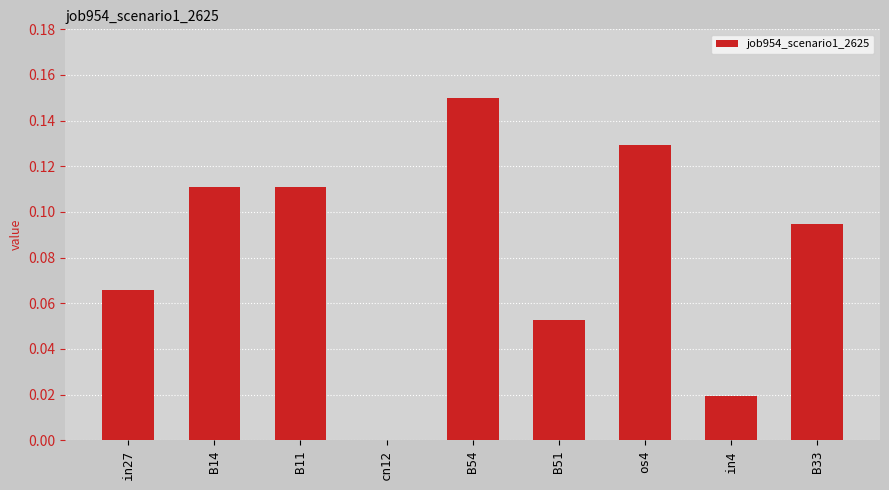

What is the sum of all values?

0.7